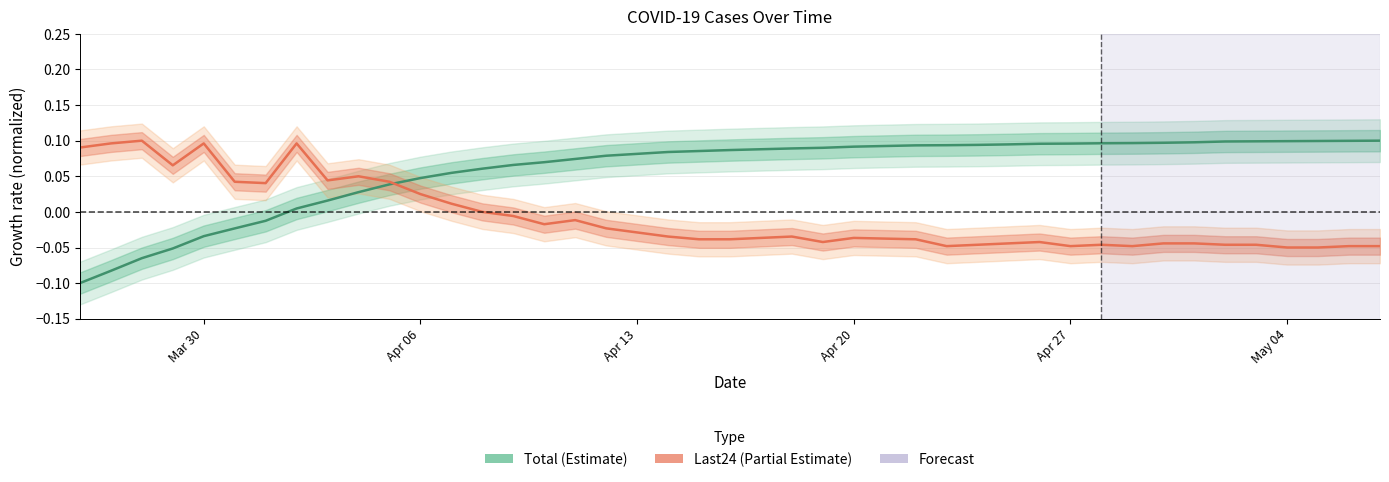

The value of Total (Estimate) at Apr 20 is 0.2. True or false?

False